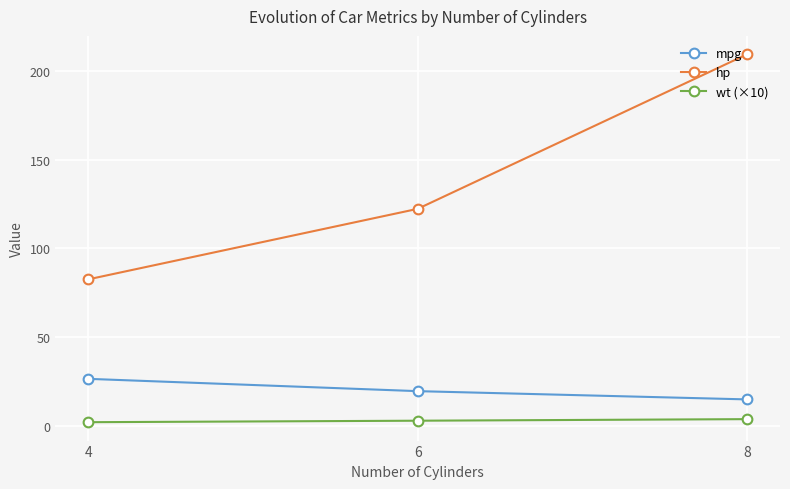

Is it true that mpg equals 12.2 at 6?

False